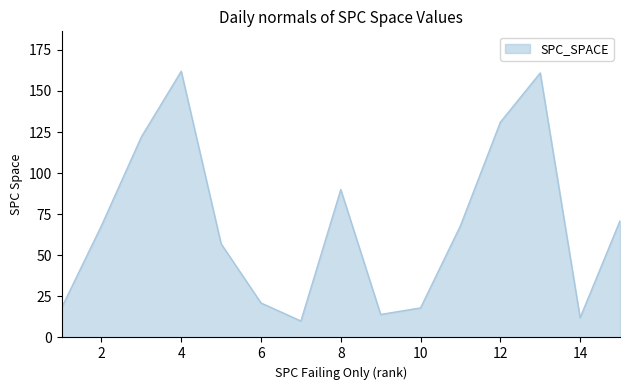

What is the minimum value shown in the chart?

10